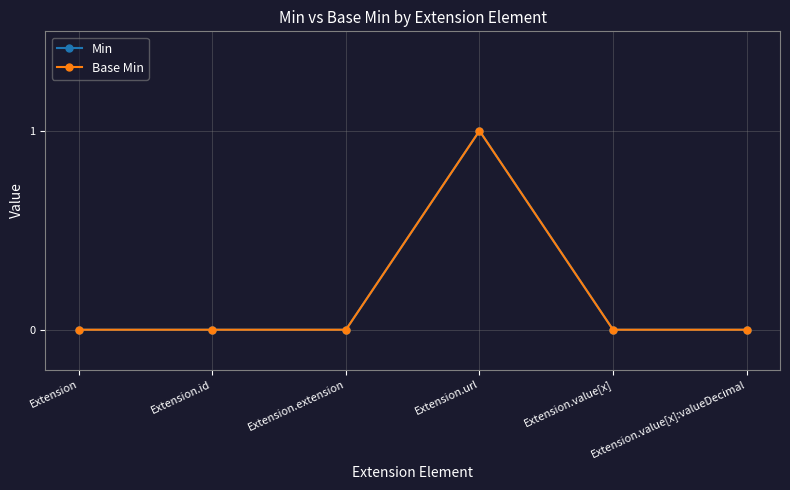

Where is the first local maximum for Min?

Extension.url